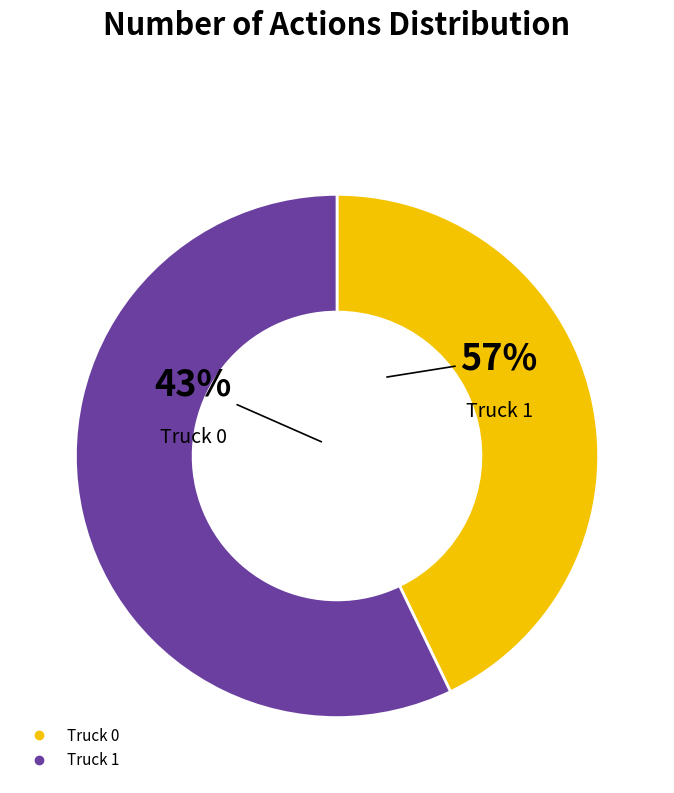

How many segments does this pie chart have?

2